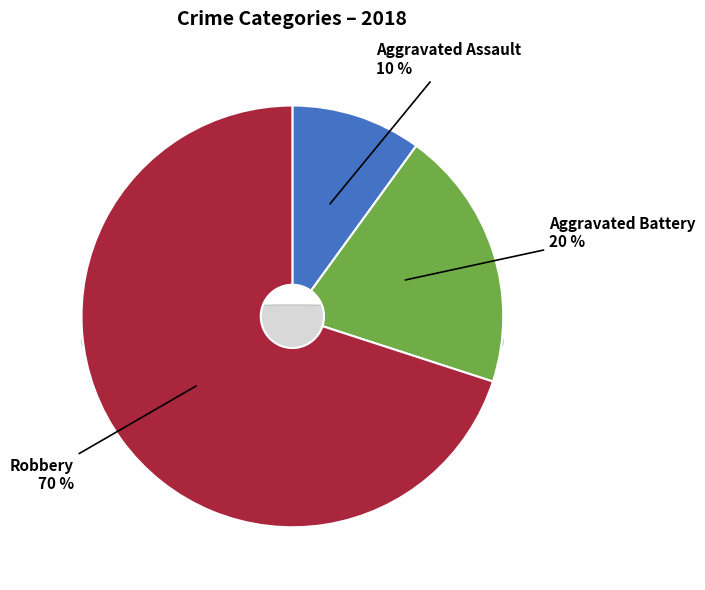

True or false: Robbery accounts for 41% of the total.

False